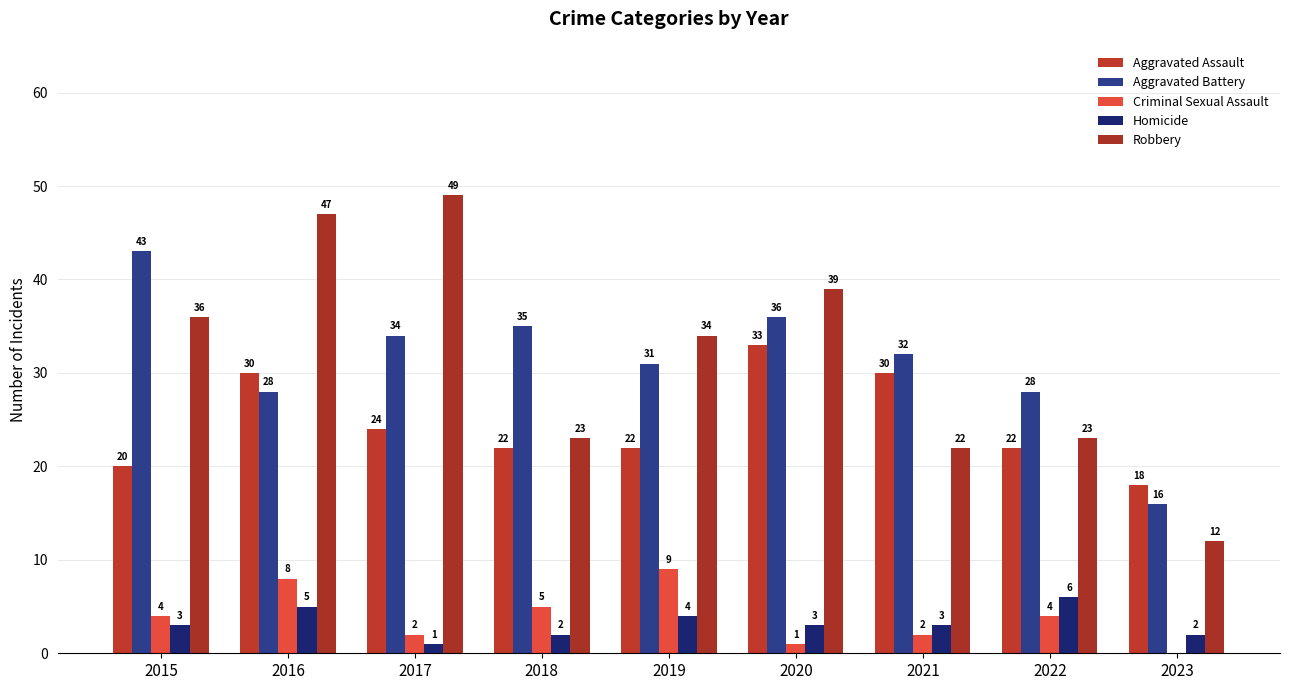

What are all the series names shown in the legend?

Aggravated Assault, Aggravated Battery, Criminal Sexual Assault, Homicide, Robbery